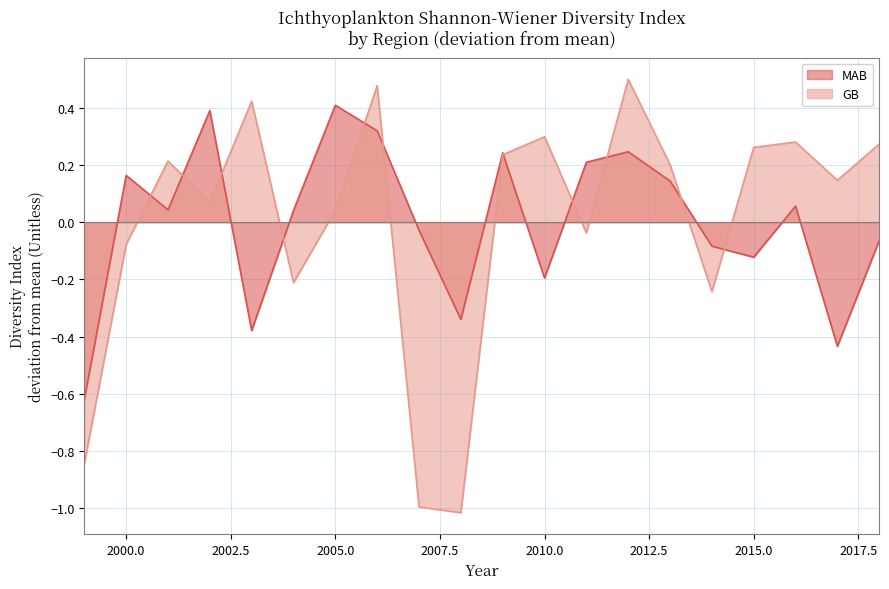

Where does the GB series first go above 0?

2001